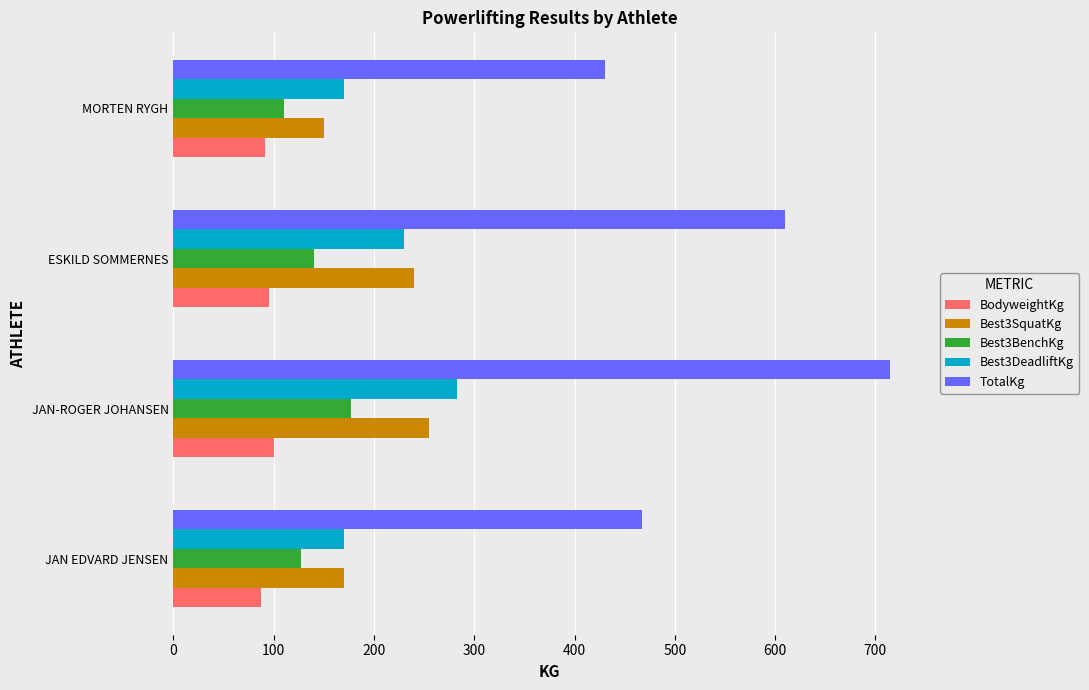

Is the value of BodyweightKg at JAN-ROGER JOHANSEN greater than the value of TotalKg at ESKILD SOMMERNES?

No